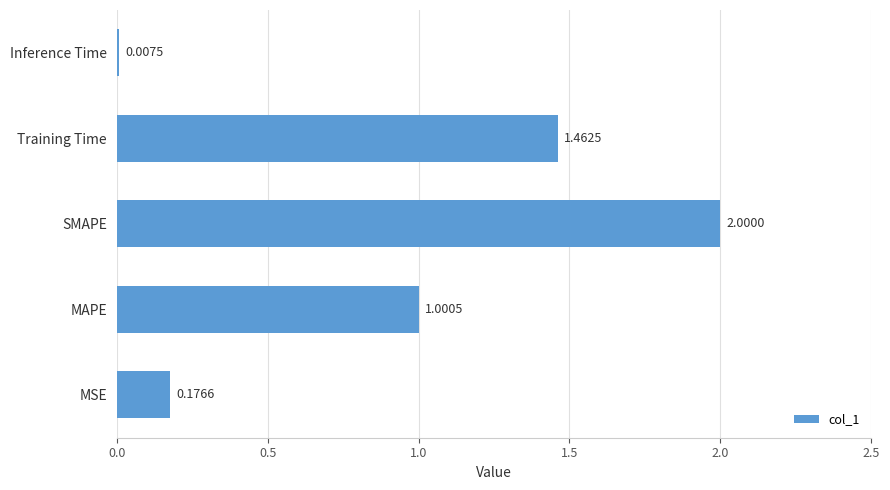

List the labels in order of value, largest first.

SMAPE, Training Time, MAPE, MSE, Inference Time